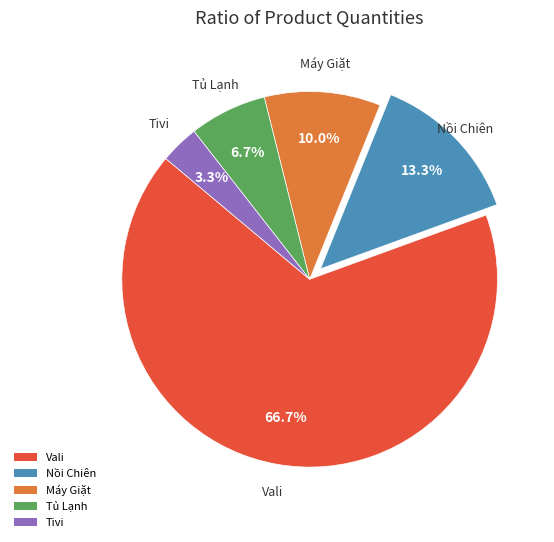

True or false: Máy Giặt accounts for 10% of the total.

True